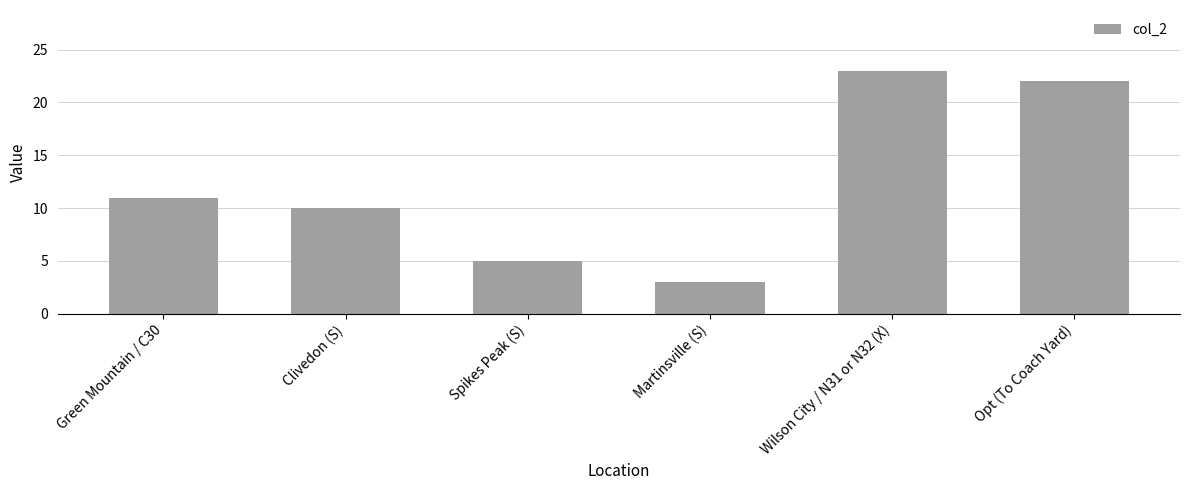

How many data points does each series have?

6